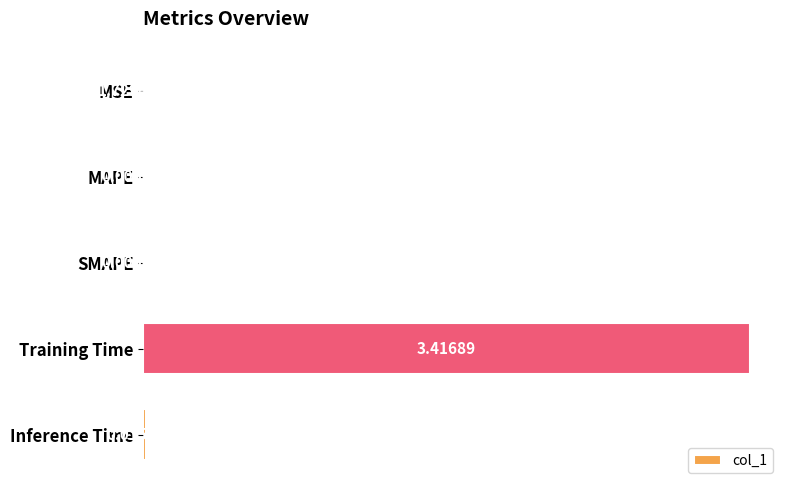

Where is the data nearest to the value 1?

Inference Time